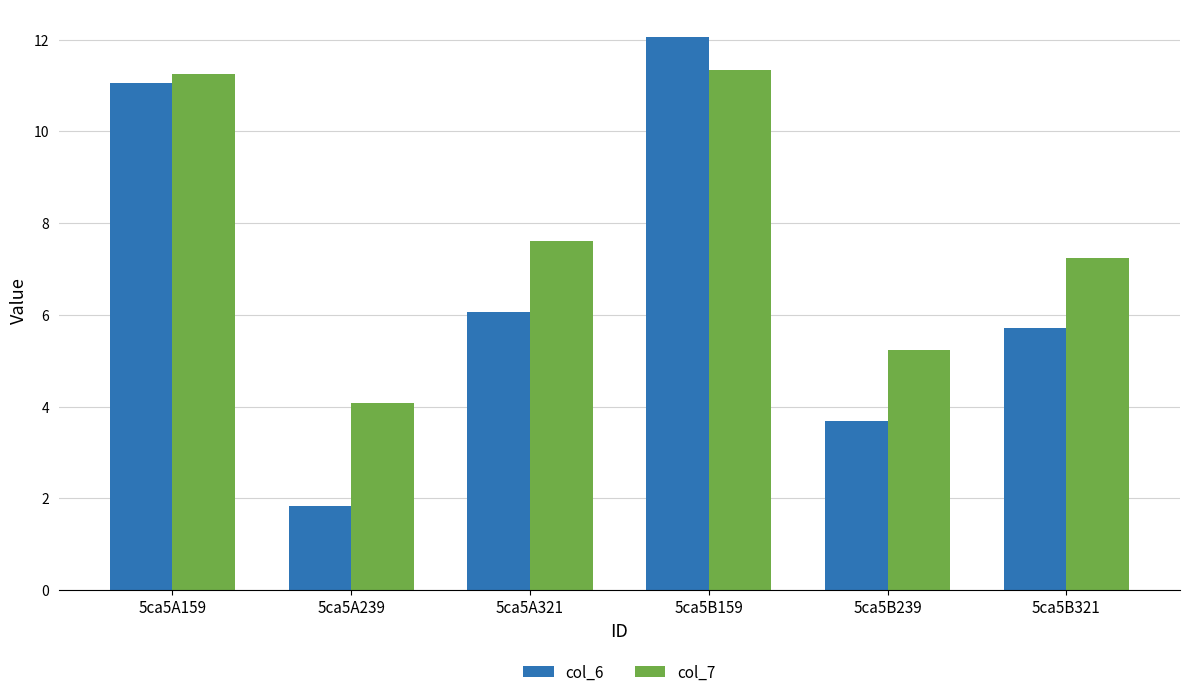

Rank the series at 5ca5B159 from lowest to highest value.

col_7, col_6